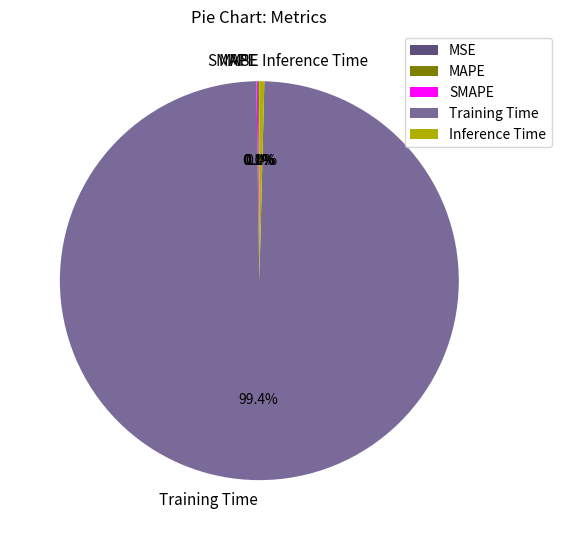

Which category has the biggest portion of the pie?

Training Time